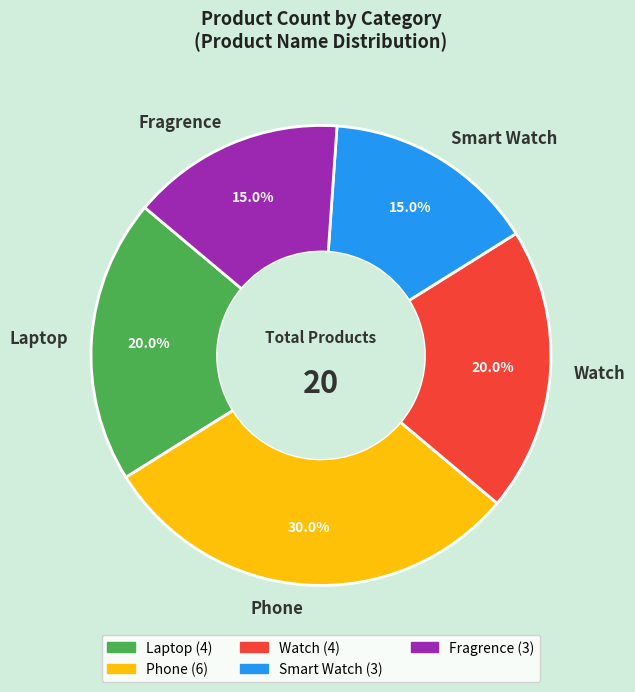

The Fragrence slice represents 15% of the pie. True or false?

True